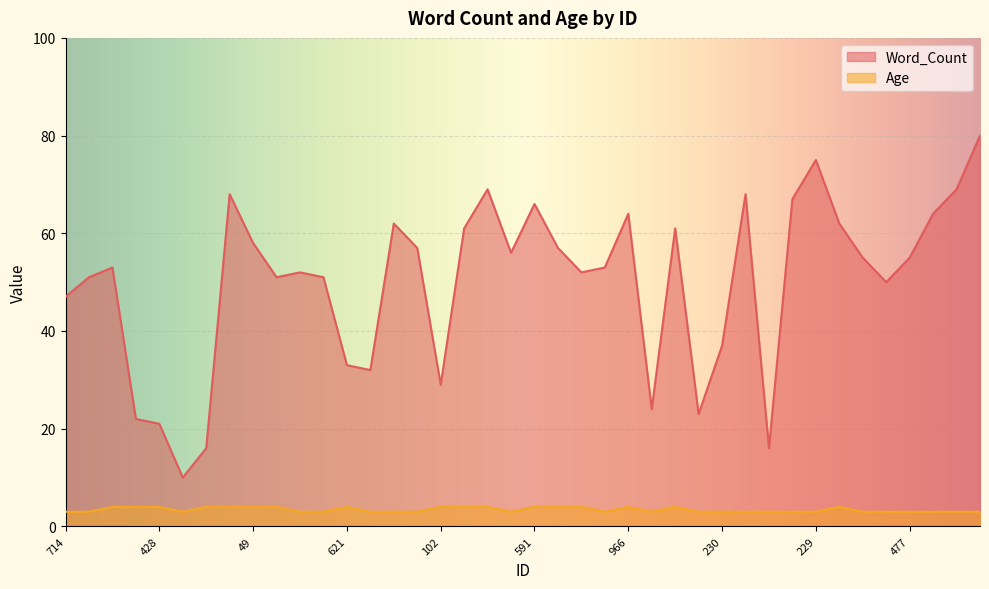

At which category is the sum across all series the highest?

26